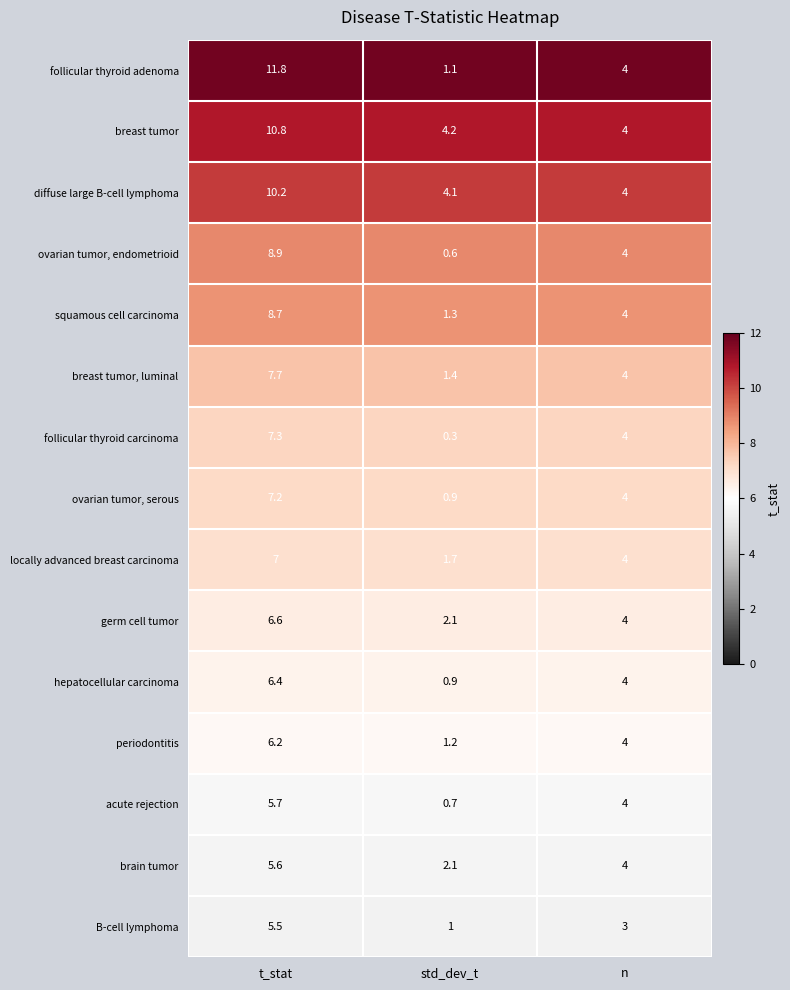

Rank the series by their maximum value, from highest to lowest.

follicular thyroid adenoma, breast tumor, diffuse large B-cell lymphoma, ovarian tumor, endometrioid, squamous cell carcinoma, breast tumor, luminal, follicular thyroid carcinoma, ovarian tumor, serous, locally advanced breast carcinoma, germ cell tumor, hepatocellular carcinoma, periodontitis, acute rejection, brain tumor, B-cell lymphoma